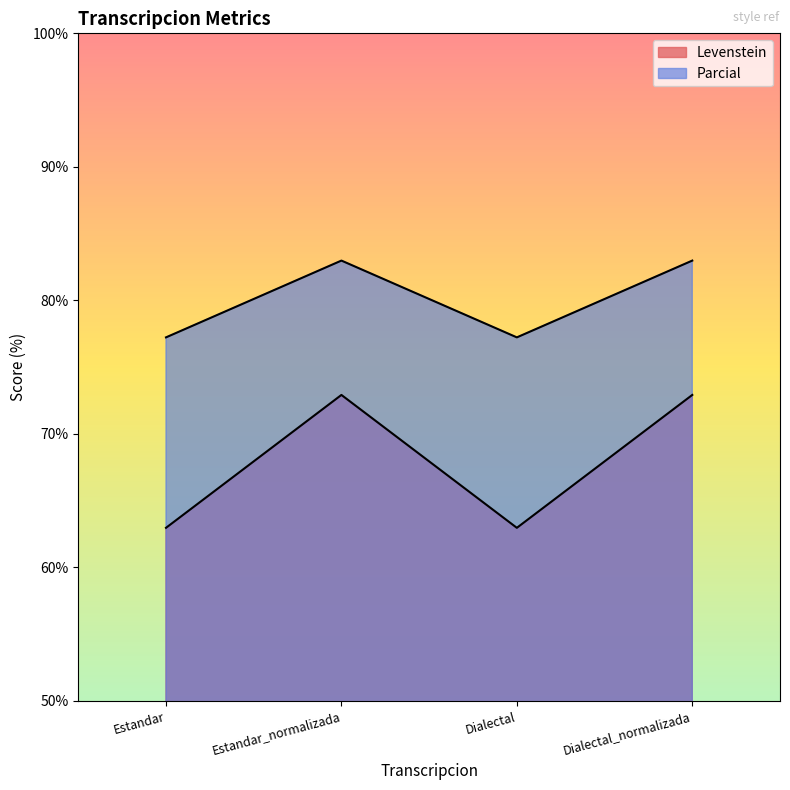

At which label is Parcial closest to 80?

Estandar